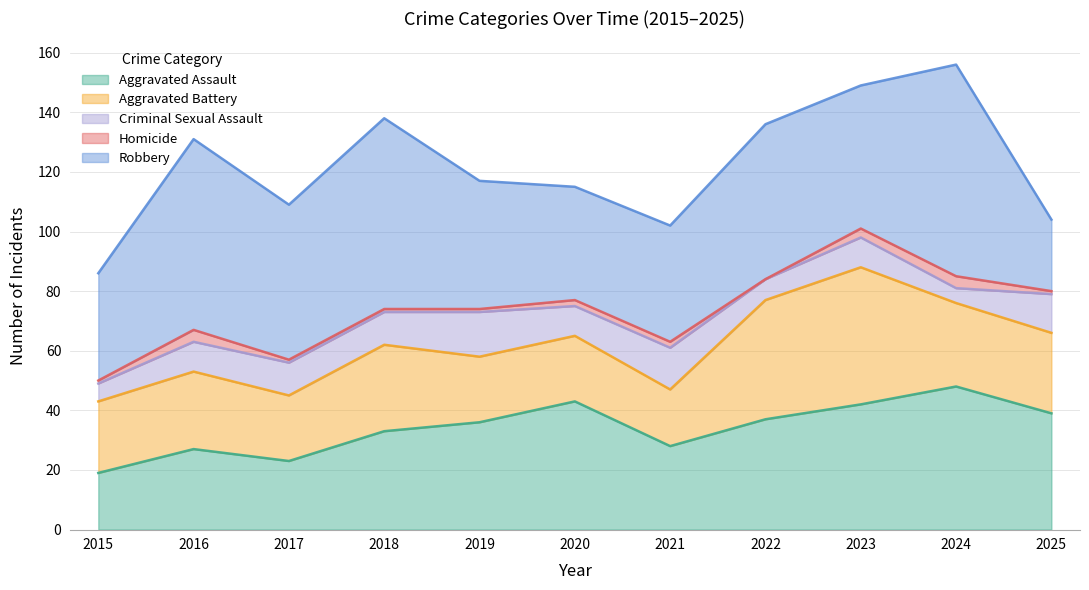

What are all the series names shown in the legend?

Aggravated Assault, Aggravated Battery, Criminal Sexual Assault, Homicide, Robbery